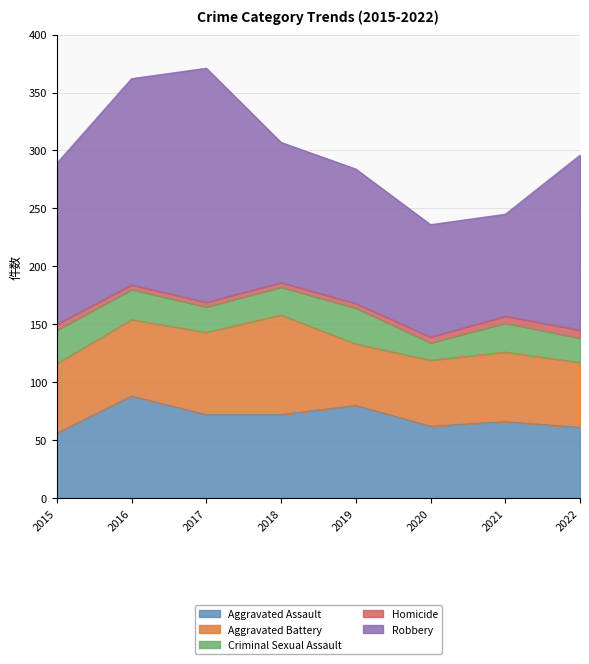

True or false: Robbery has more than 1 points higher than both neighbors.

False